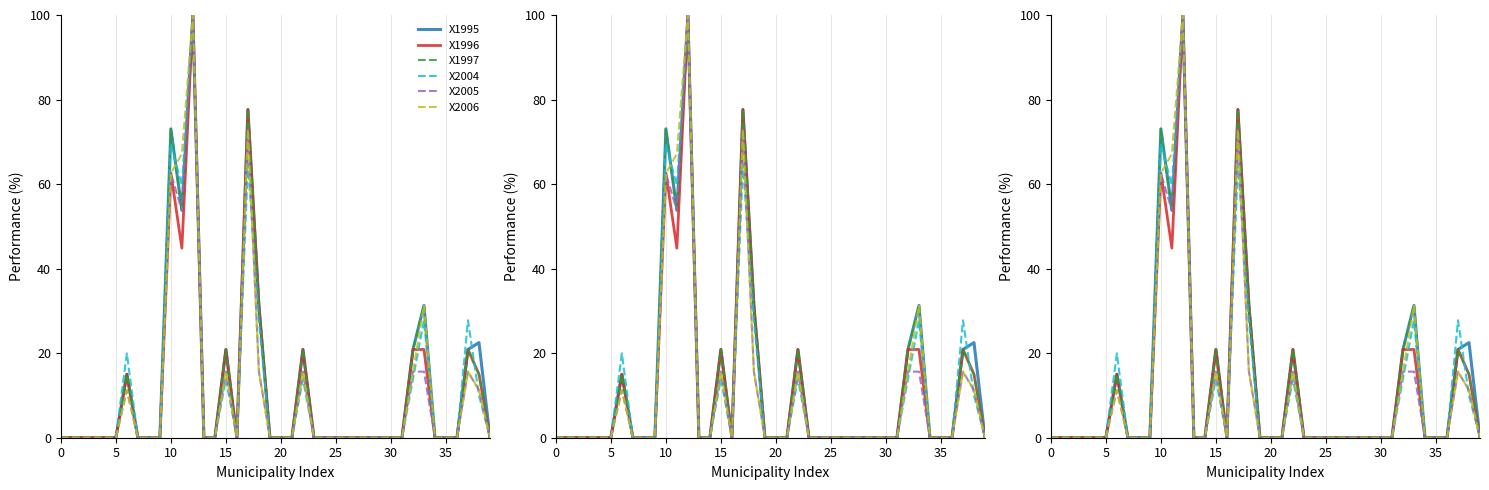

What are all the series names shown in the legend?

X1995, X1996, X1997, X2004, X2005, X2006